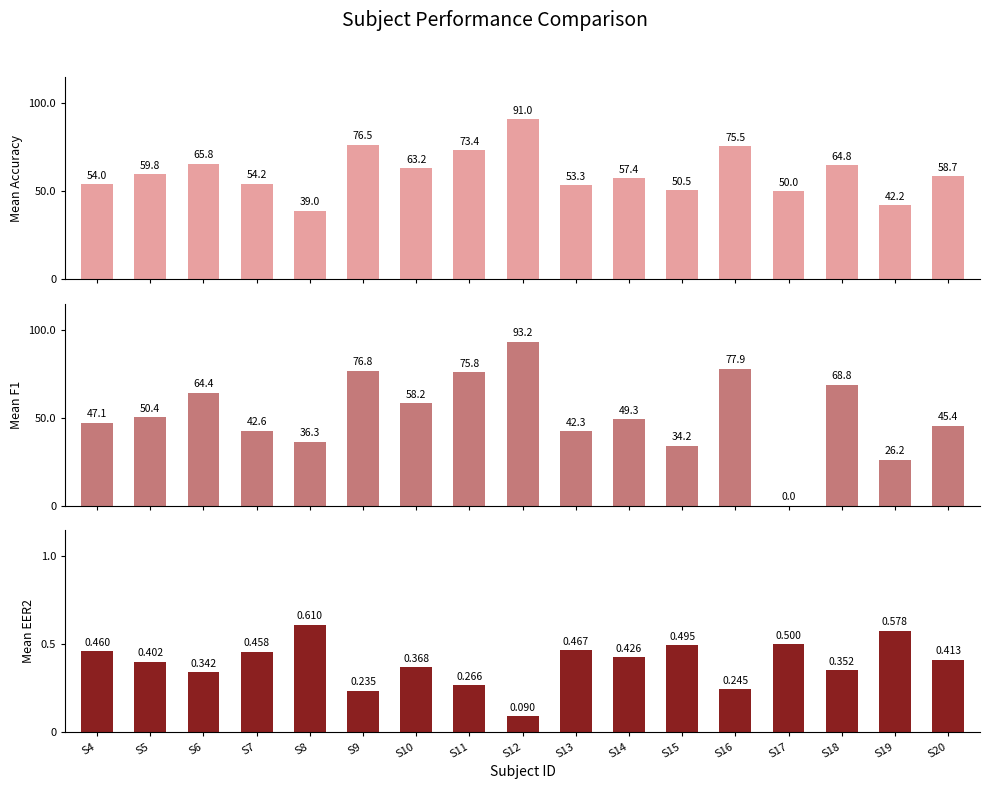

Rank the categories by mean(acc) value from highest to lowest.

S12, S9, S16, S11, S6, S18, S10, S5, S20, S14, S7, S4, S13, S15, S17, S19, S8